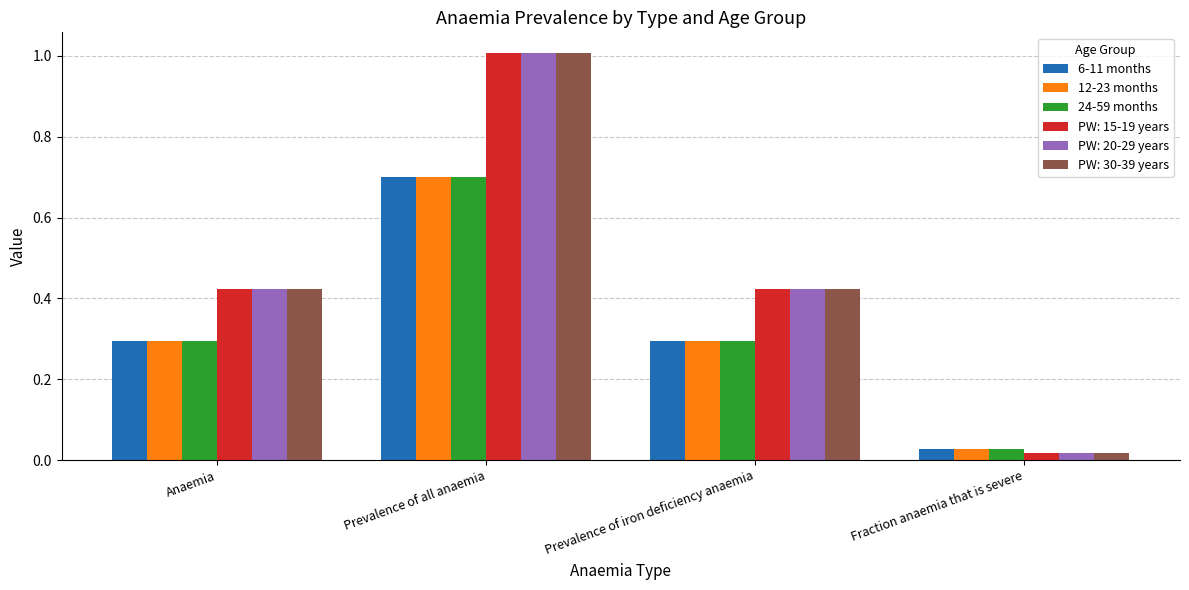

At how many categories does at least one series exceed 0?

4